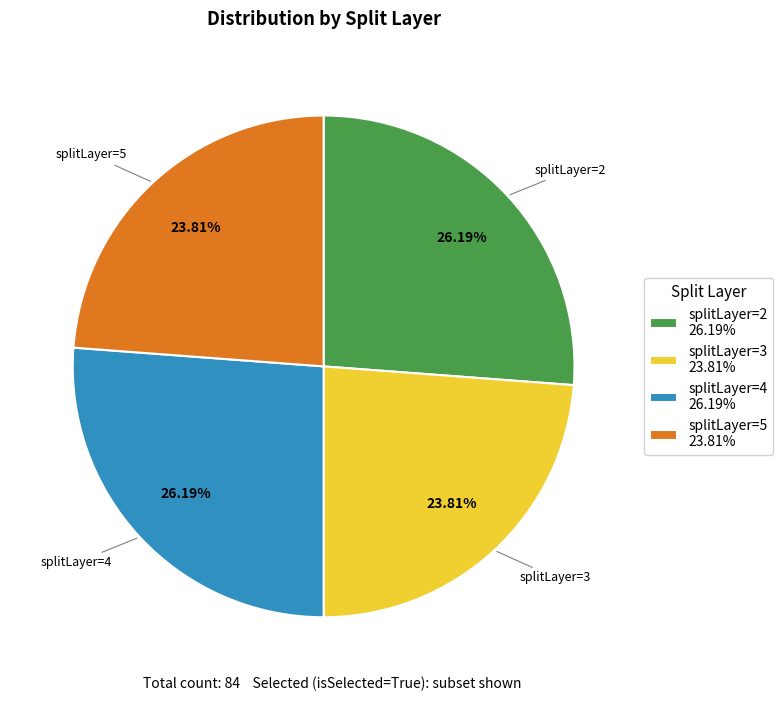

Does splitLayer=3 23.81% represent more than half of the total?

No